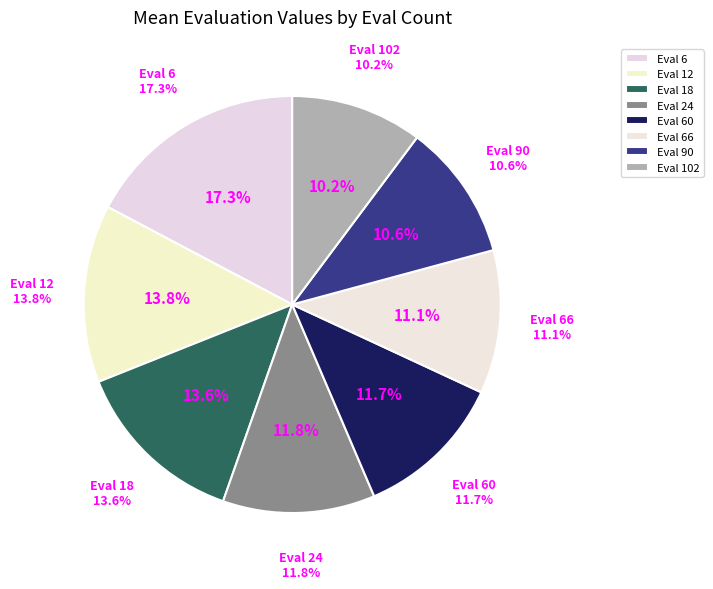

How many segments does this pie chart have?

8